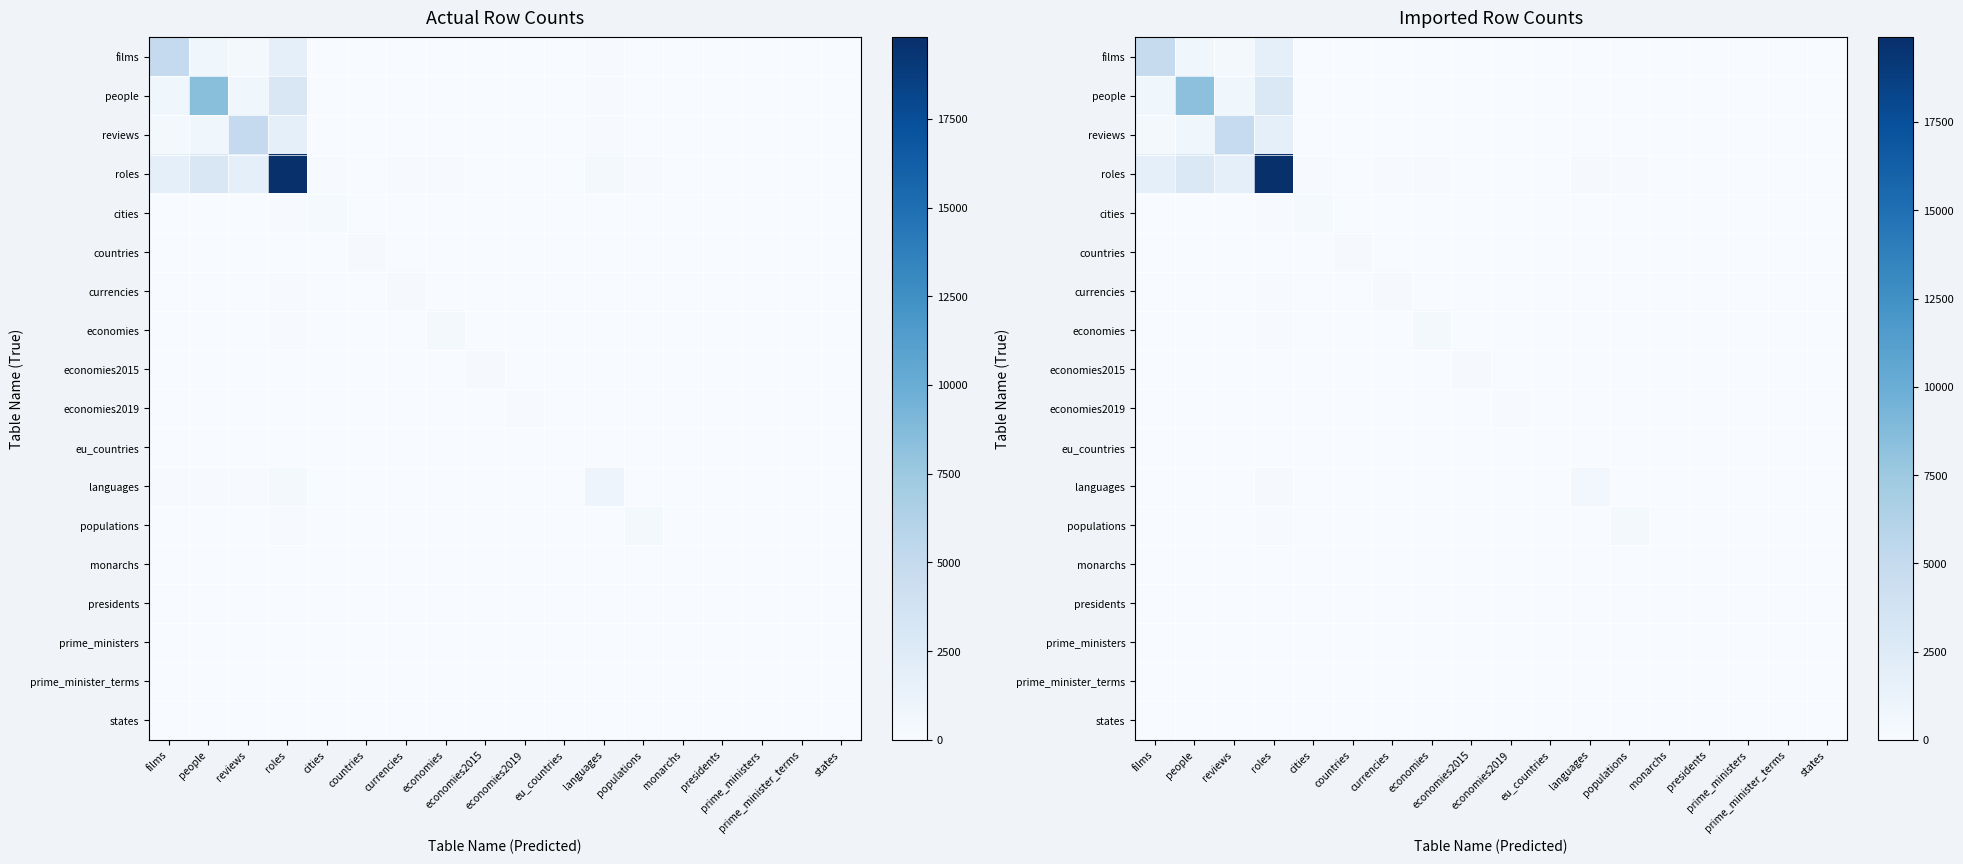

What is the difference between the maximum and second lowest values in the people series?

8256.0